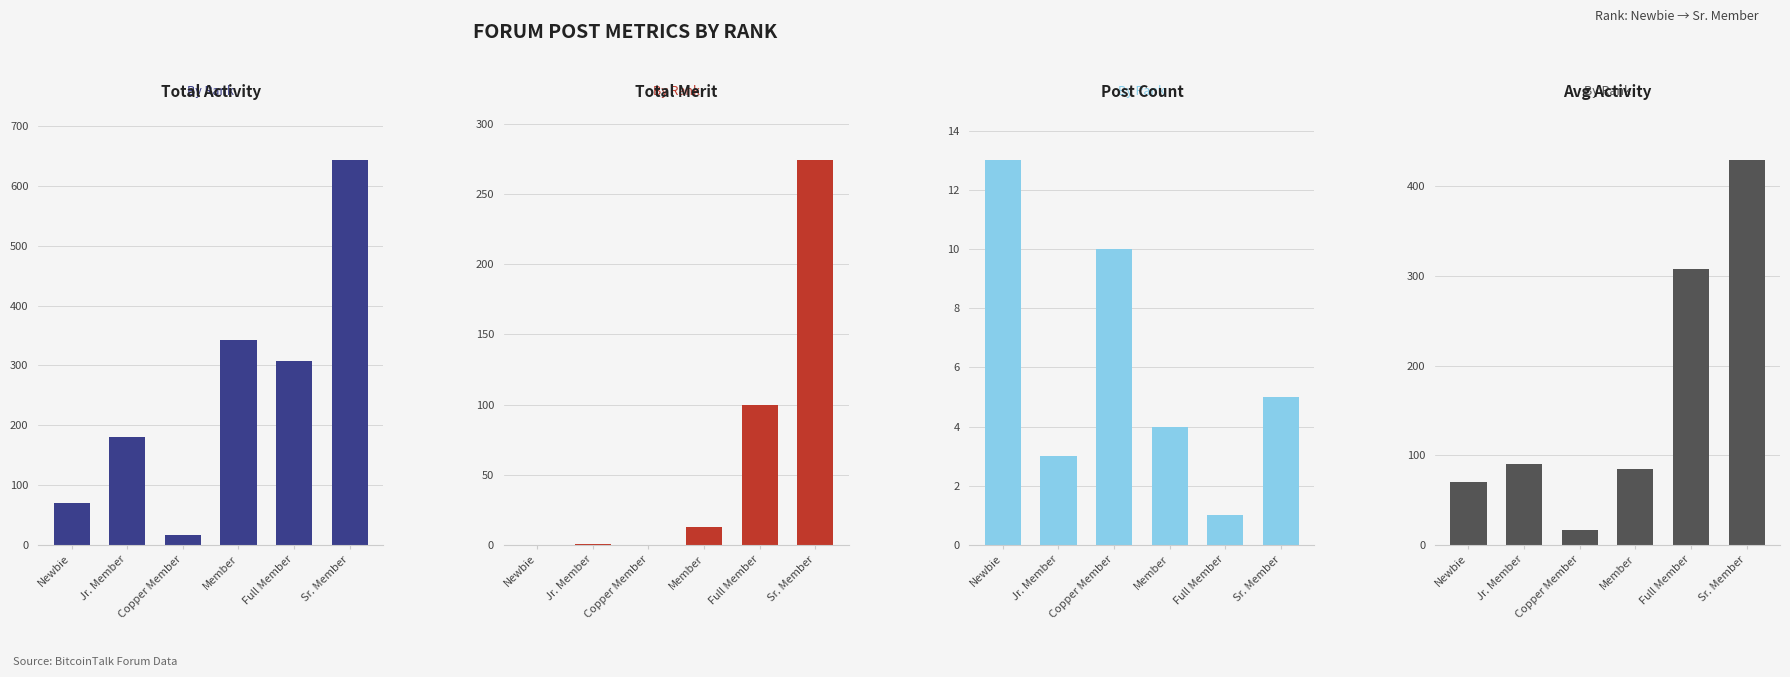

At which category is the sum across all series the highest?

Sr. Member